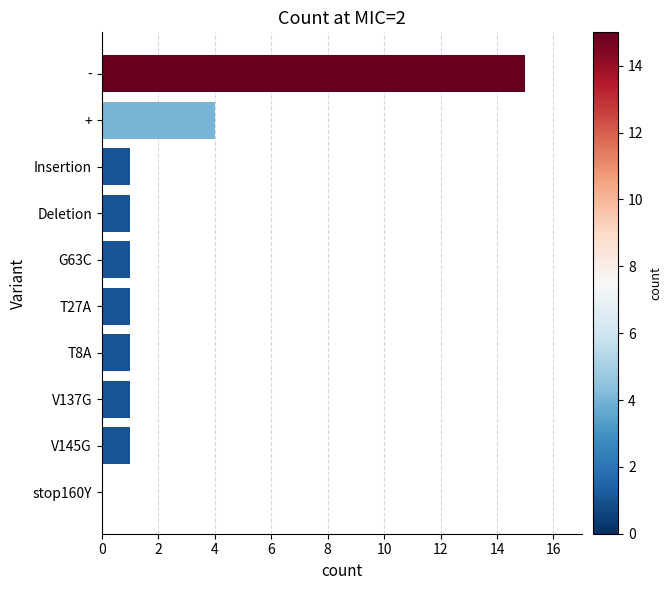

Reading bottom to top, what are all the values shown in this chart?

stop160Y=0	V145G=1	V137G=1	T8A=1	T27A=1	G63C=1	Deletion=1	Insertion=1	+=4	-=15